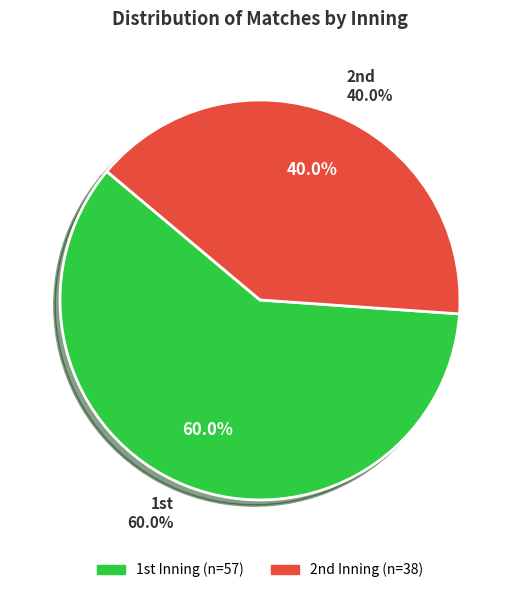

Is there a majority slice in this chart?

Yes